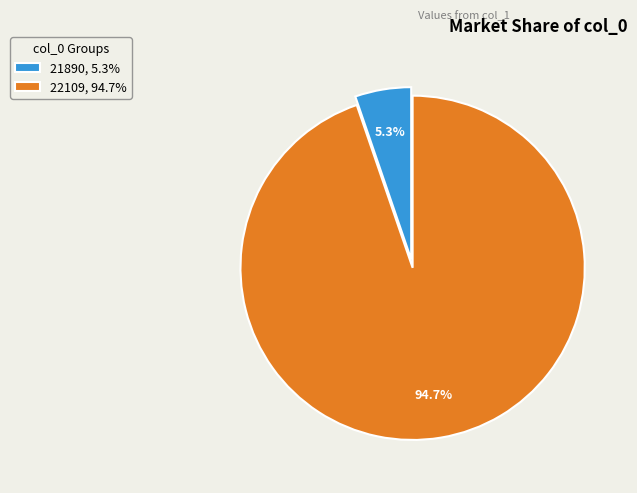

Combined, do 22109 and 21890 account for over 50%?

Yes